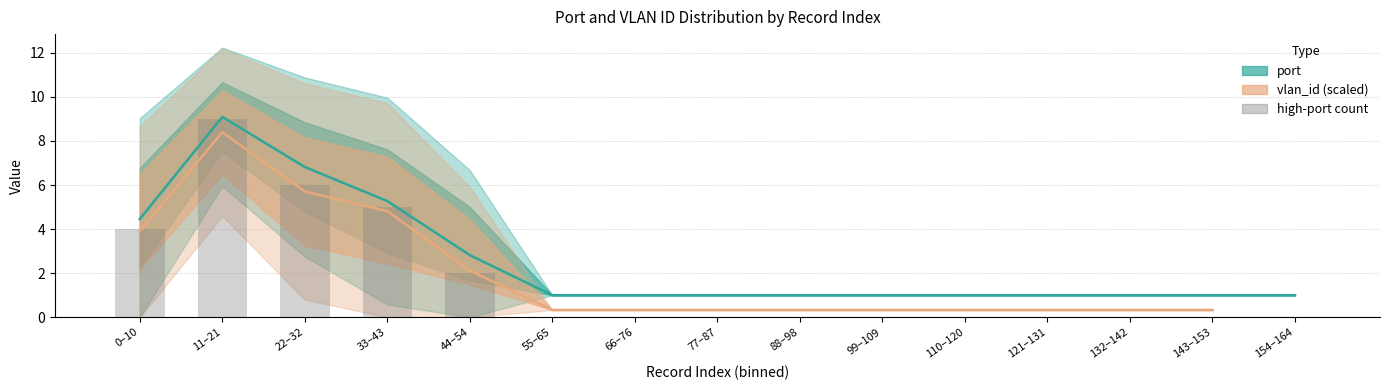

What is the label of the 9th bar from the right?

66–76